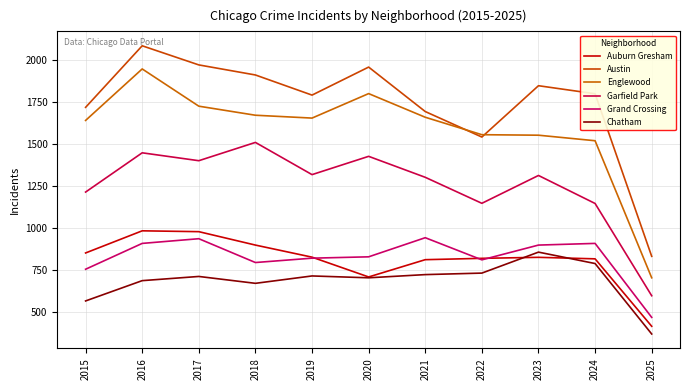

In Chatham, how many points are lower than both neighbors (excluding endpoints)?

2